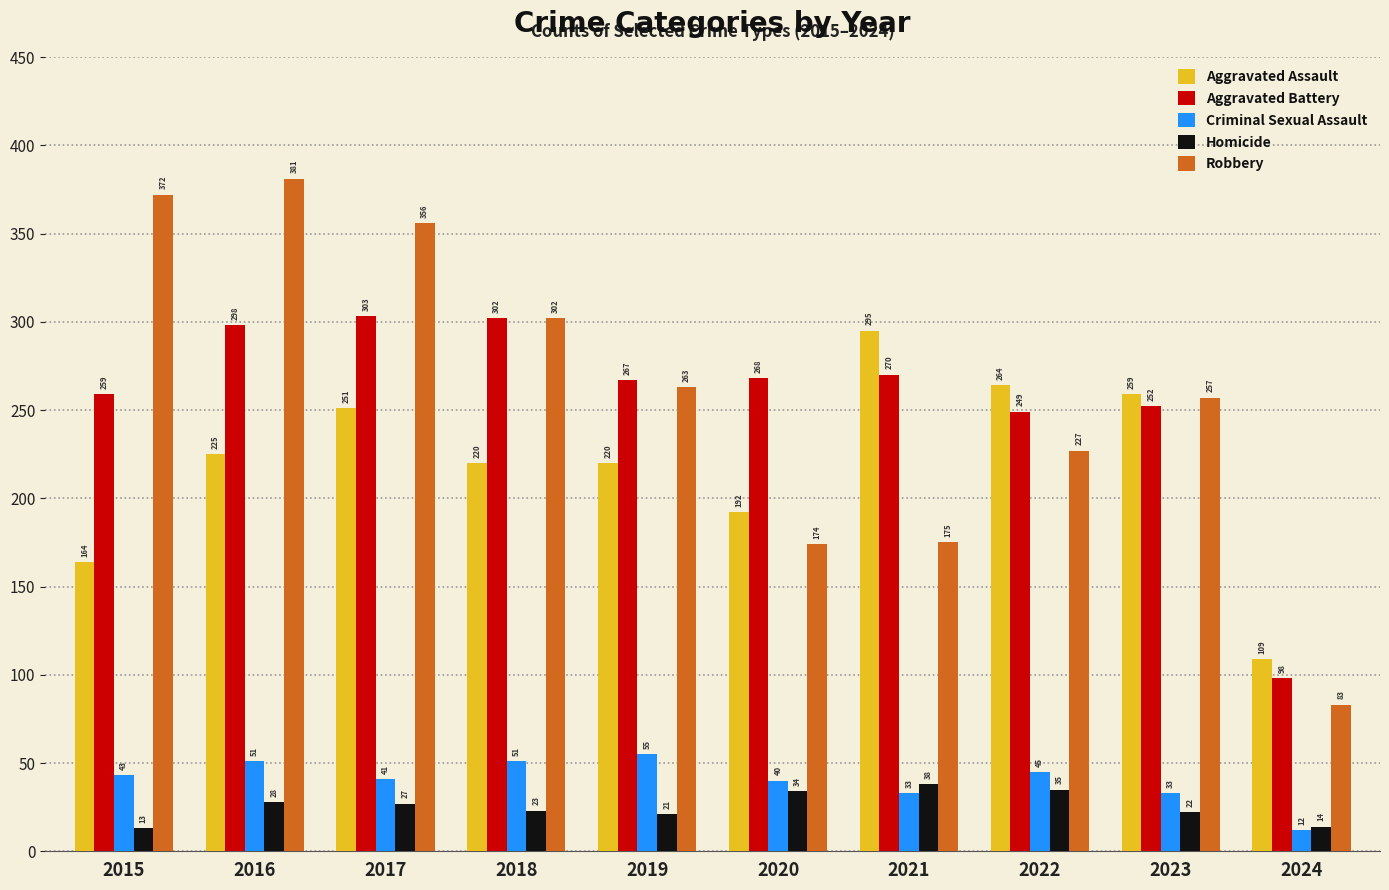

Is it true that Aggravated Battery equals 249 at 2022?

True